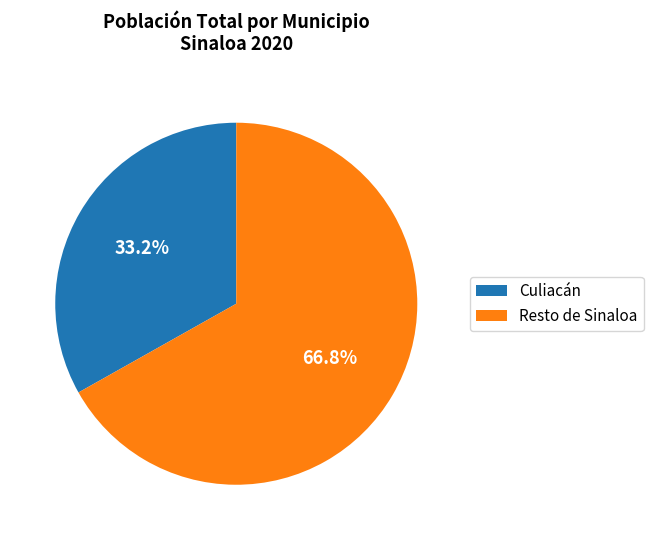

Rank the categories by value from highest to lowest.

Resto de Sinaloa, Culiacán